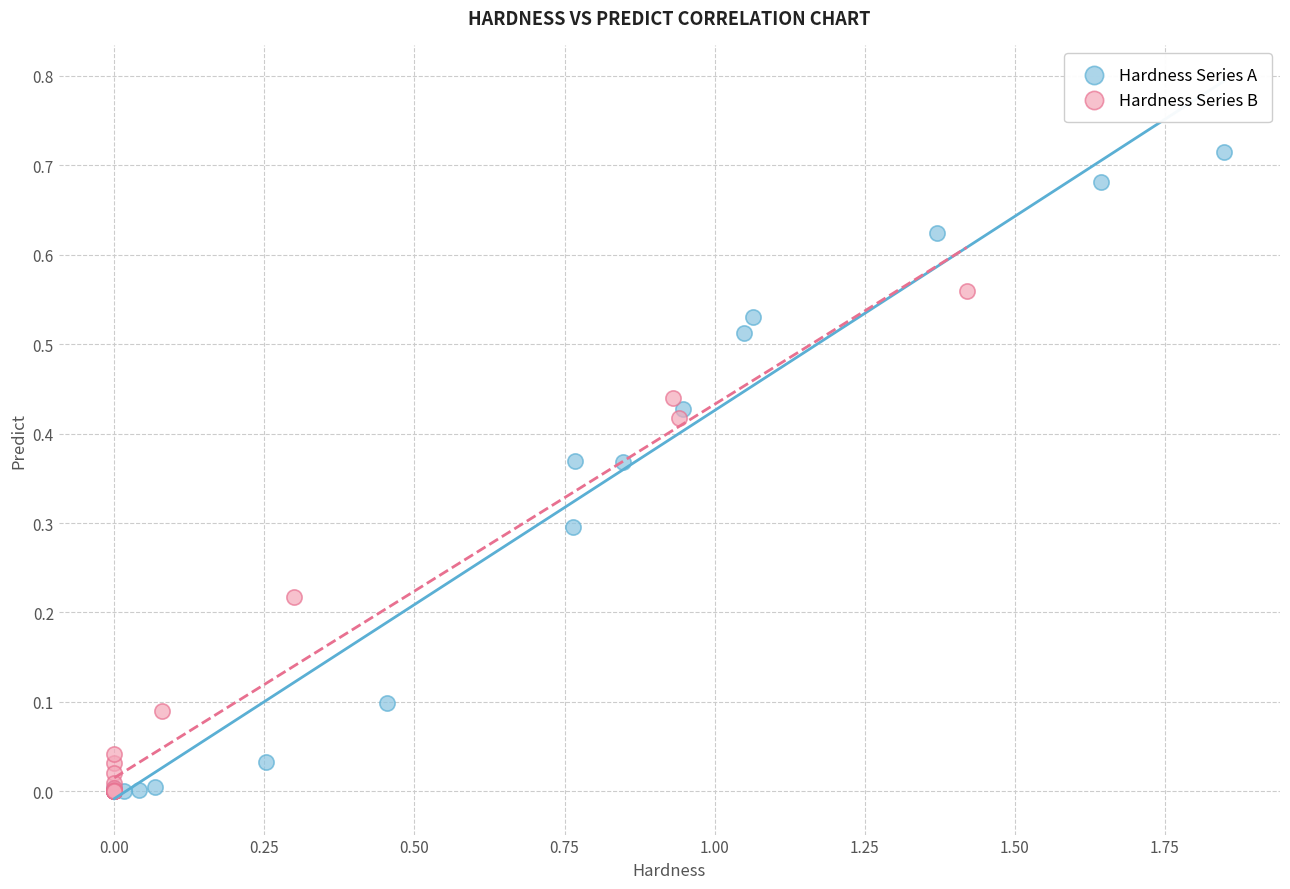

What are all the series names shown in the legend?

Hardness Series A, Hardness Series B